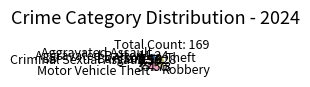

What is the largest slice in the pie chart?

Theft